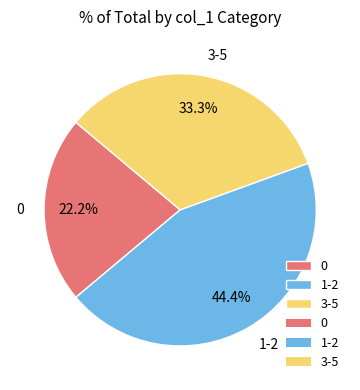

Between 3-5 and 1-2, which is larger?

1-2